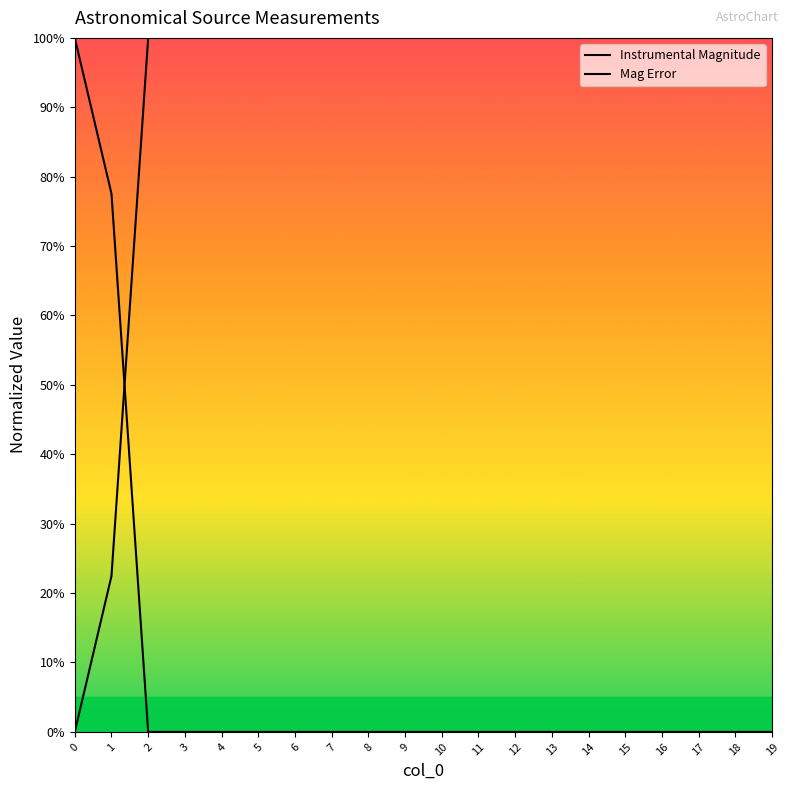

What is the spread (max minus min) of values at 10?

1.0